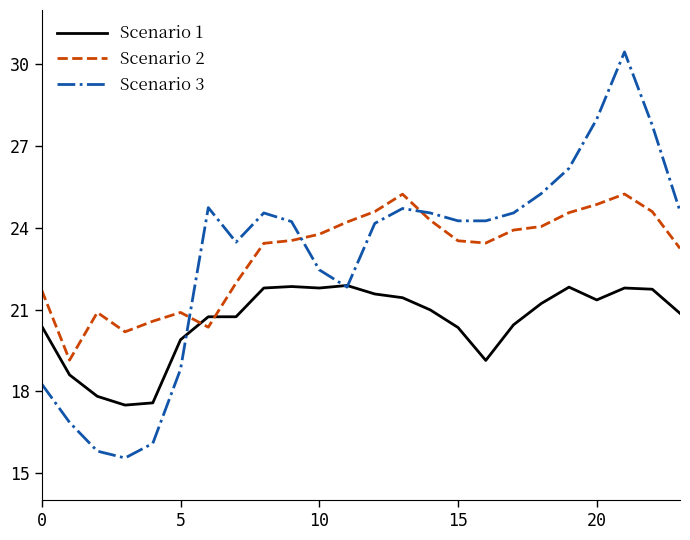

What is the lowest value of the Scenario 1 series?

17.5